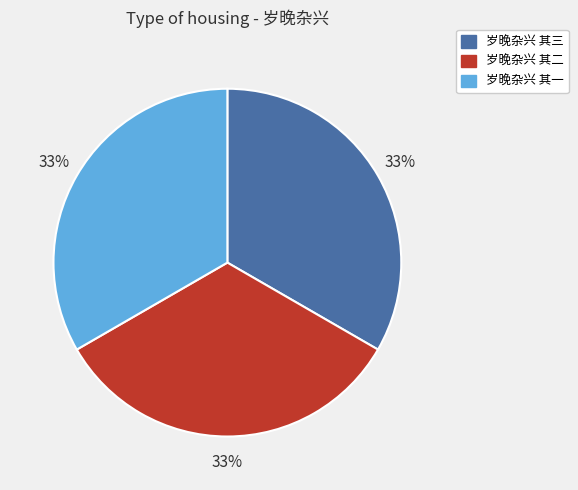

True or false: 岁晚杂兴 其三 accounts for 19% of the total.

False